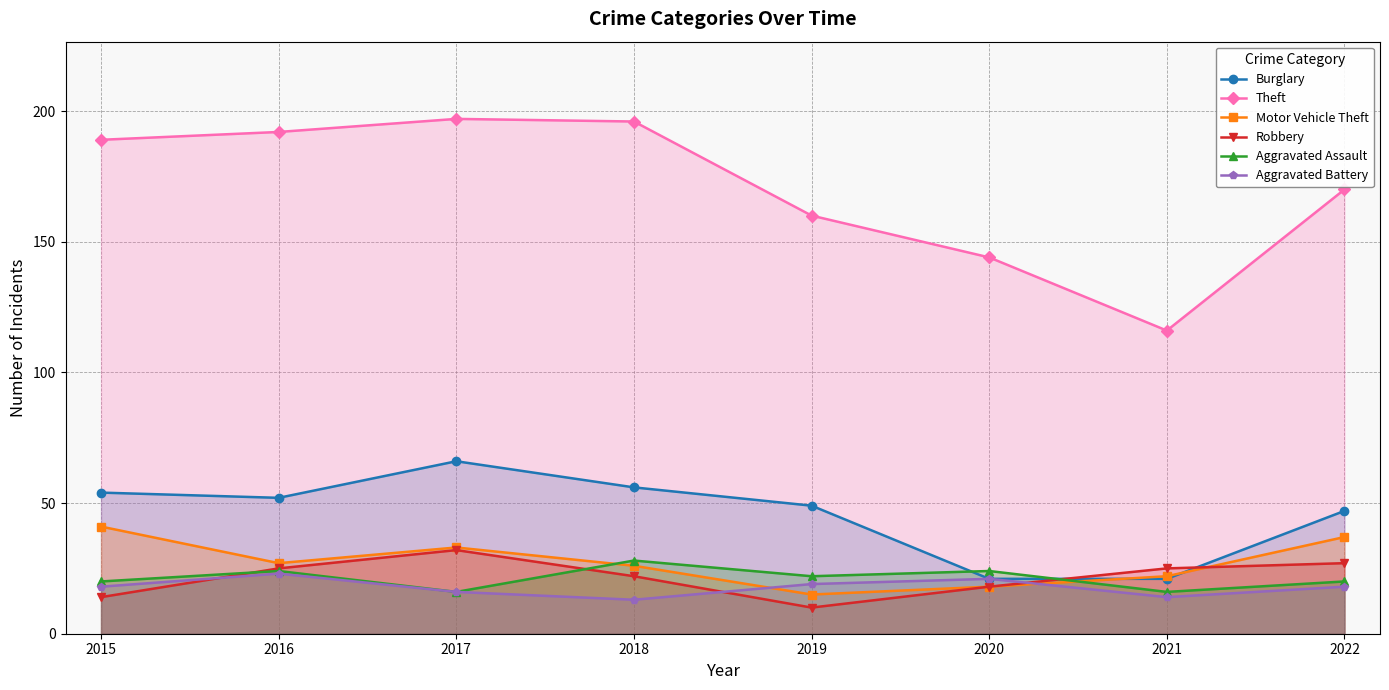

Which series has the largest range (max minus min)?

Theft